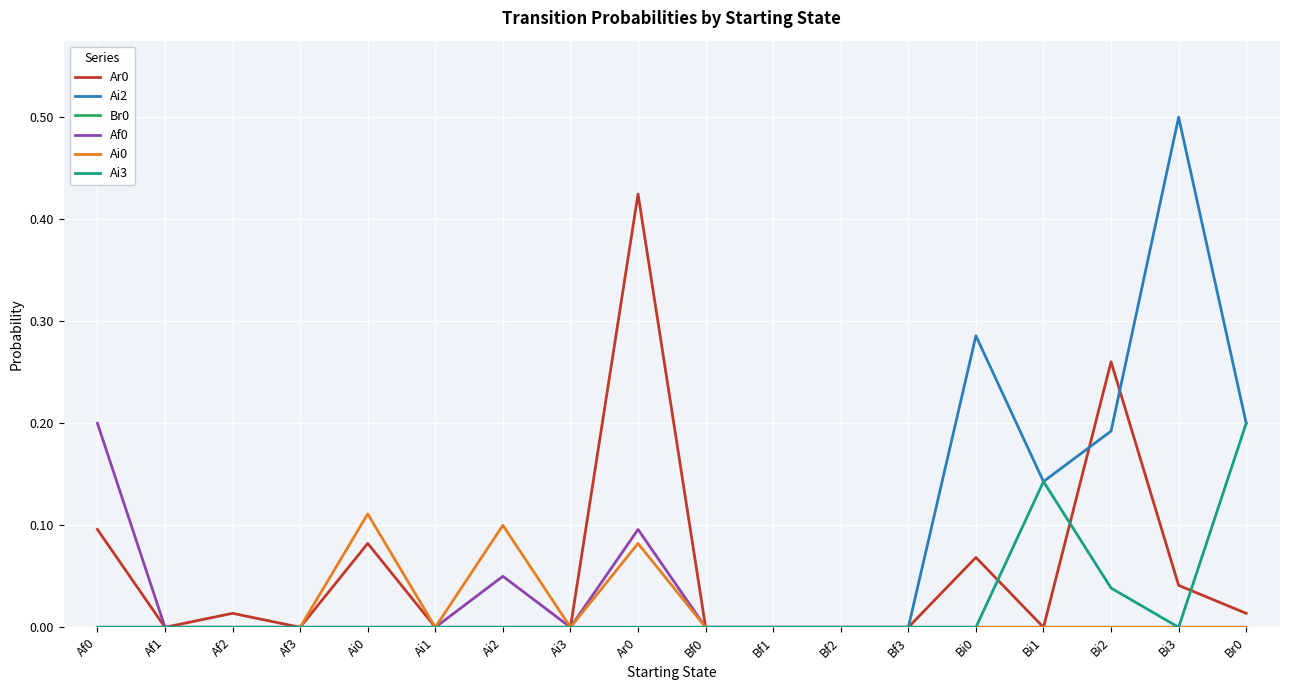

What position from the left is Bi2?

16